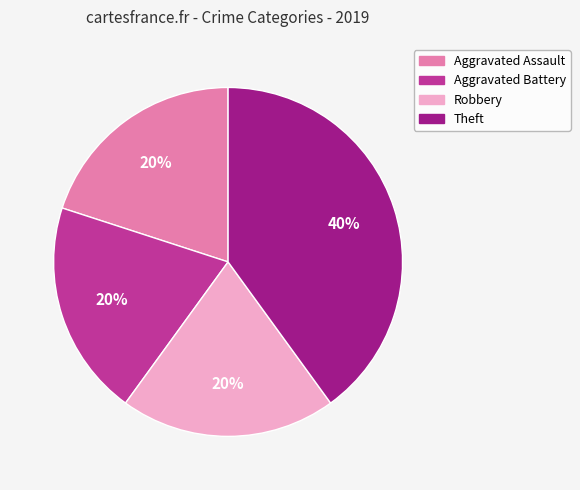

To the nearest percent, what is the difference between the largest and smallest slice percentages?

20%